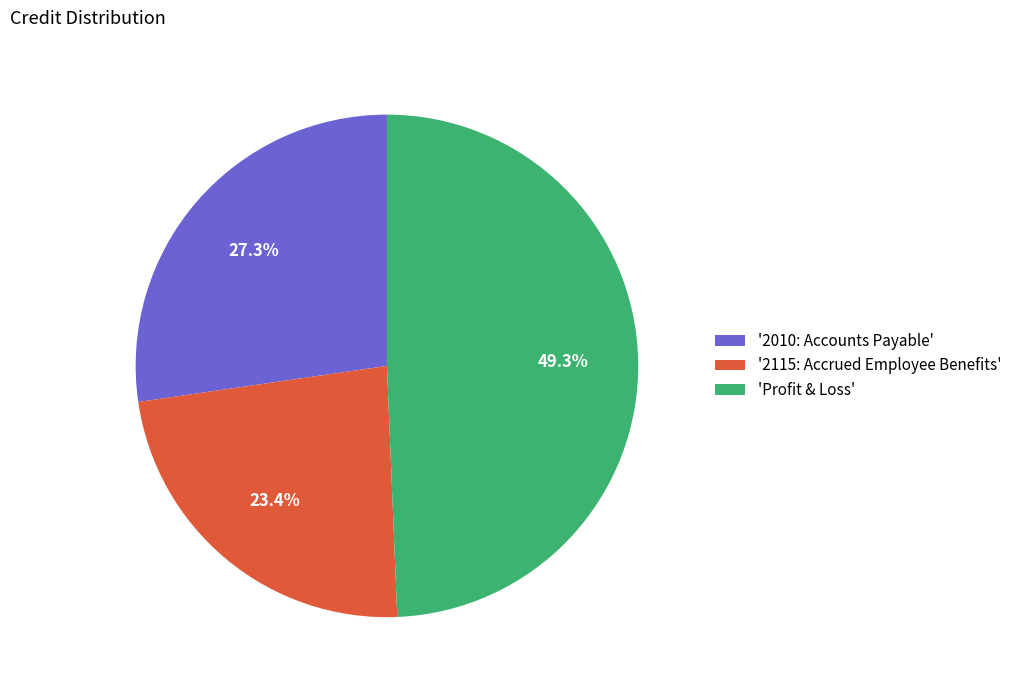

What percentage is NOT represented by '2115: Accrued Employee Benefits'?

76.6%